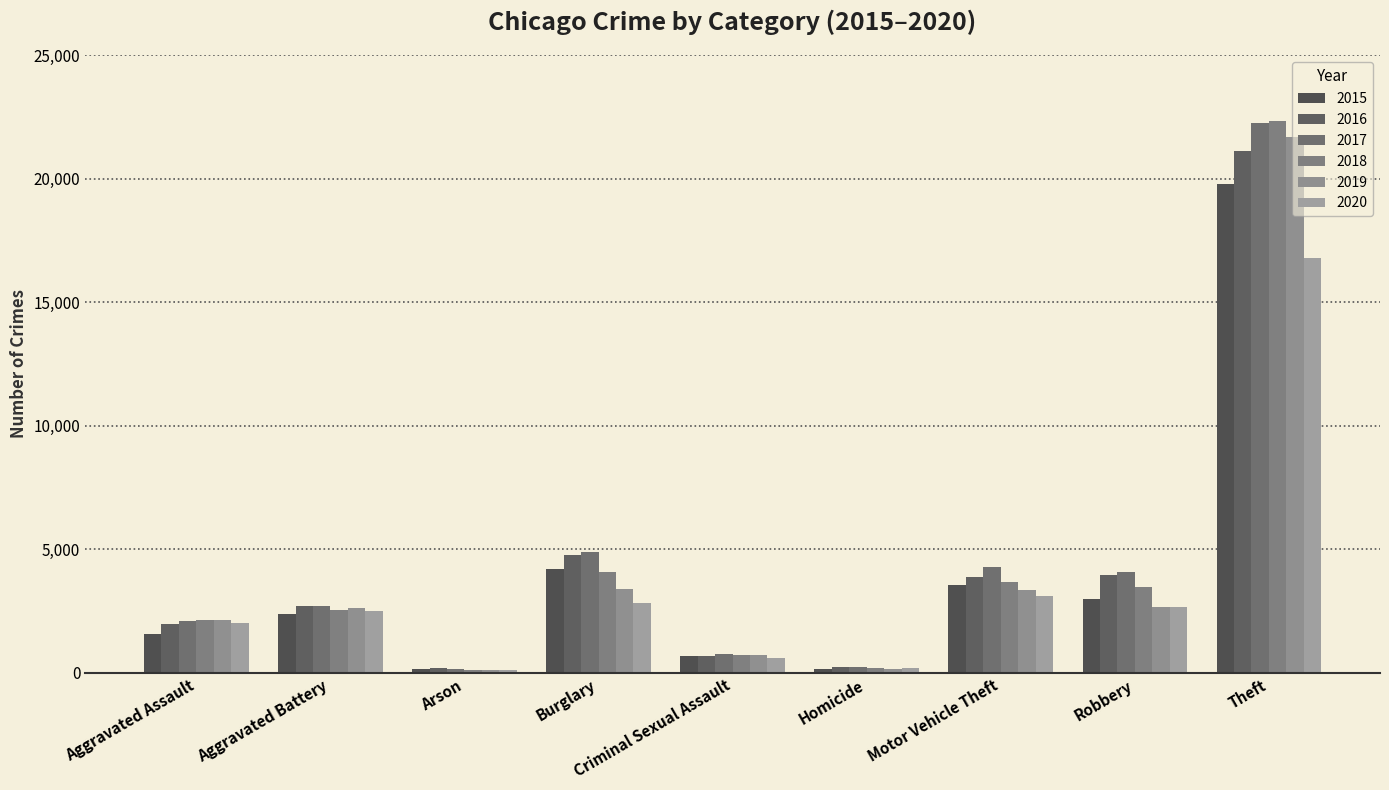

Which series has the largest range (max minus min)?

2018